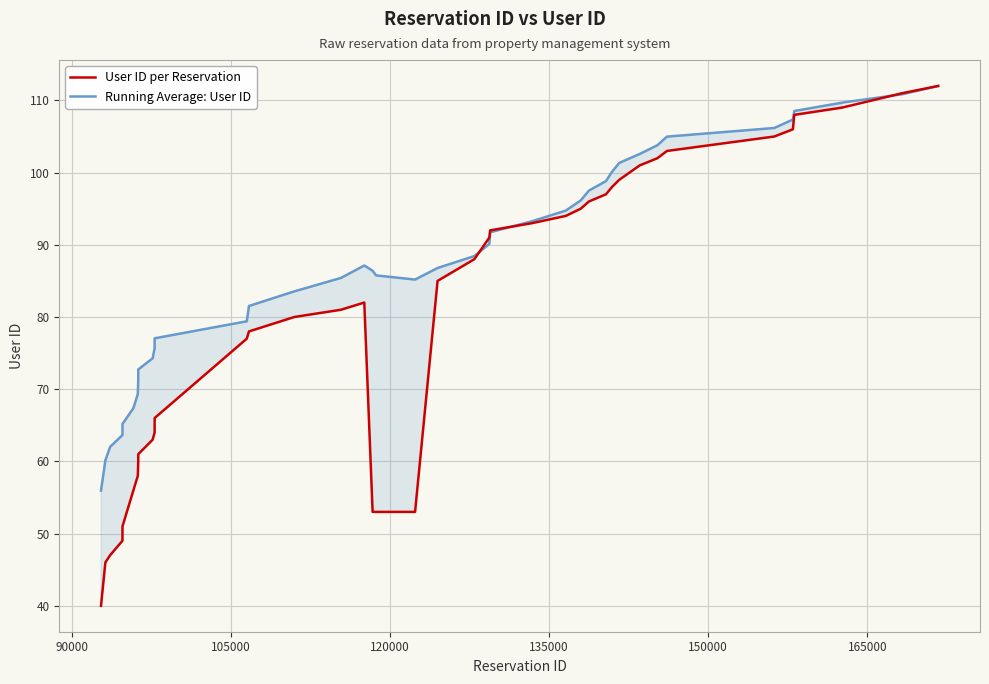

Does the chart display data point markers on the line(s)?

No